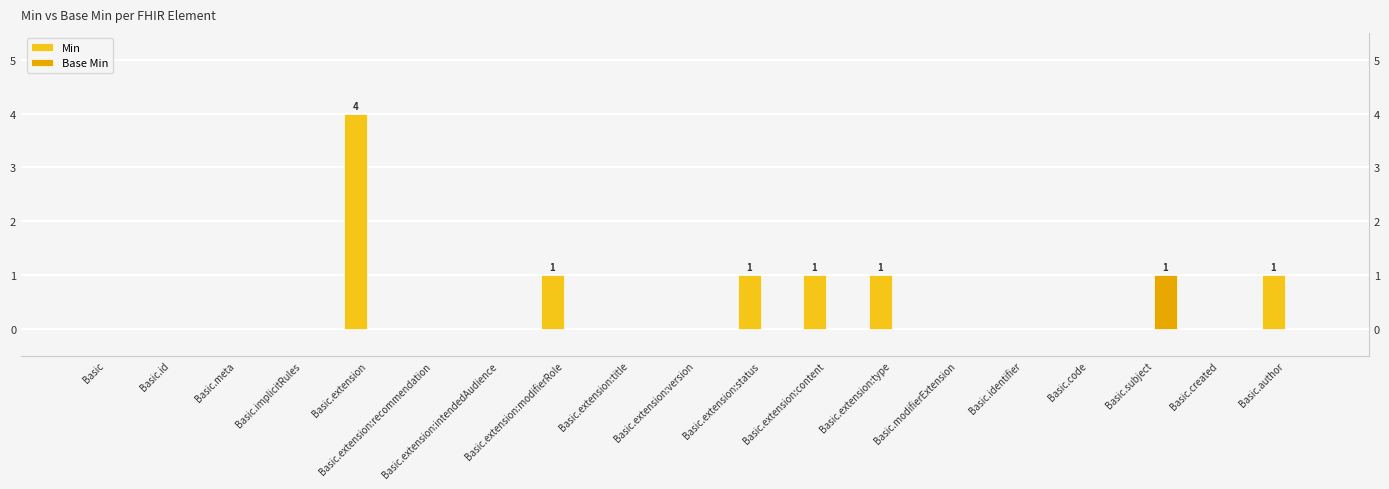

List the series in order of their peak value, highest first.

Min, Base Min